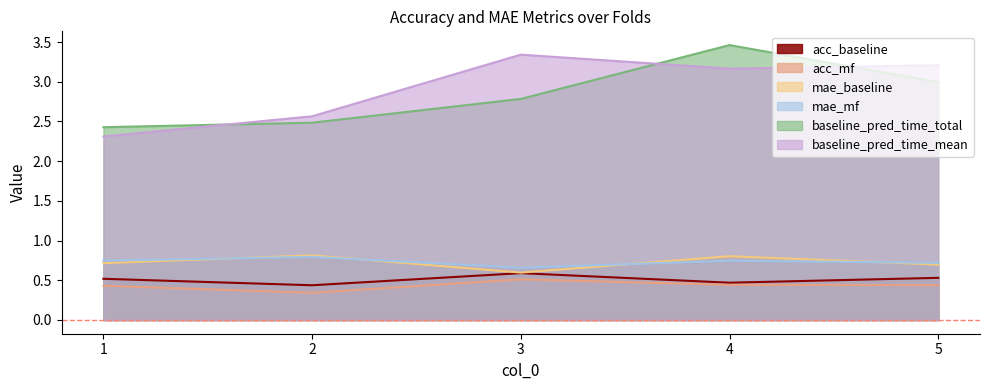

What is the total value across all series at 4?

9.1